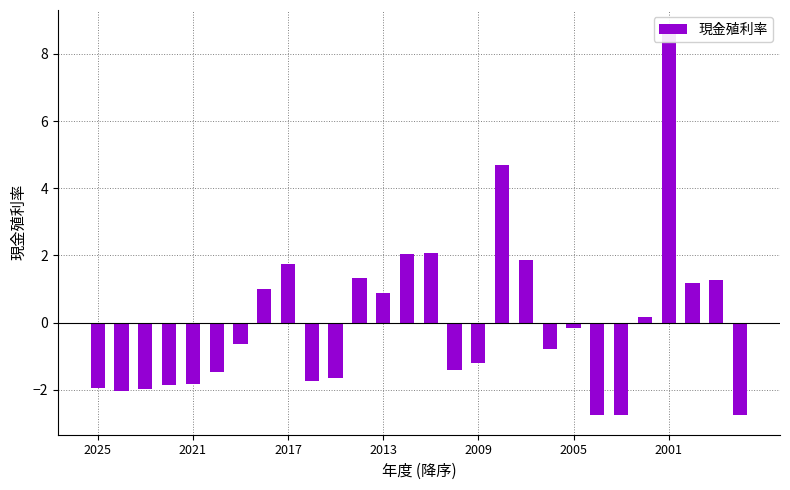

Reading right to left, what are all the values shown in this chart?

-2.8	1.3	1.2	8.7	0.2	-2.8	-2.8	-0.2	-0.8	1.9	4.7	-1.2	-1.4	2.1	2.1	0.9	1.3	-1.6	-1.7	1.7	1.0	-0.6	-1.5	-1.8	-1.8	-2.0	-2.0	-2.0